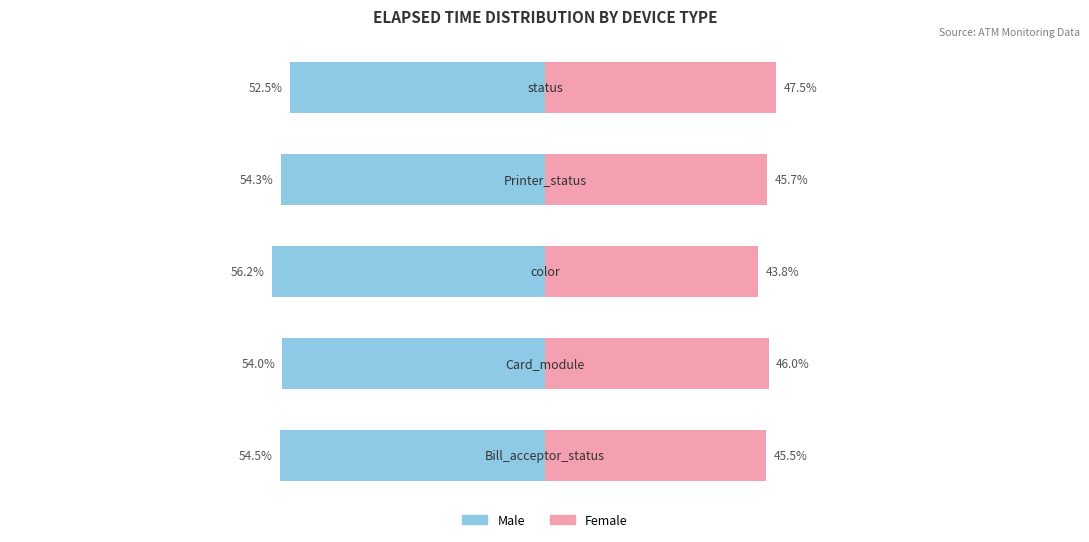

What is the value of the Male bar at the 5th from the left?

-52.5